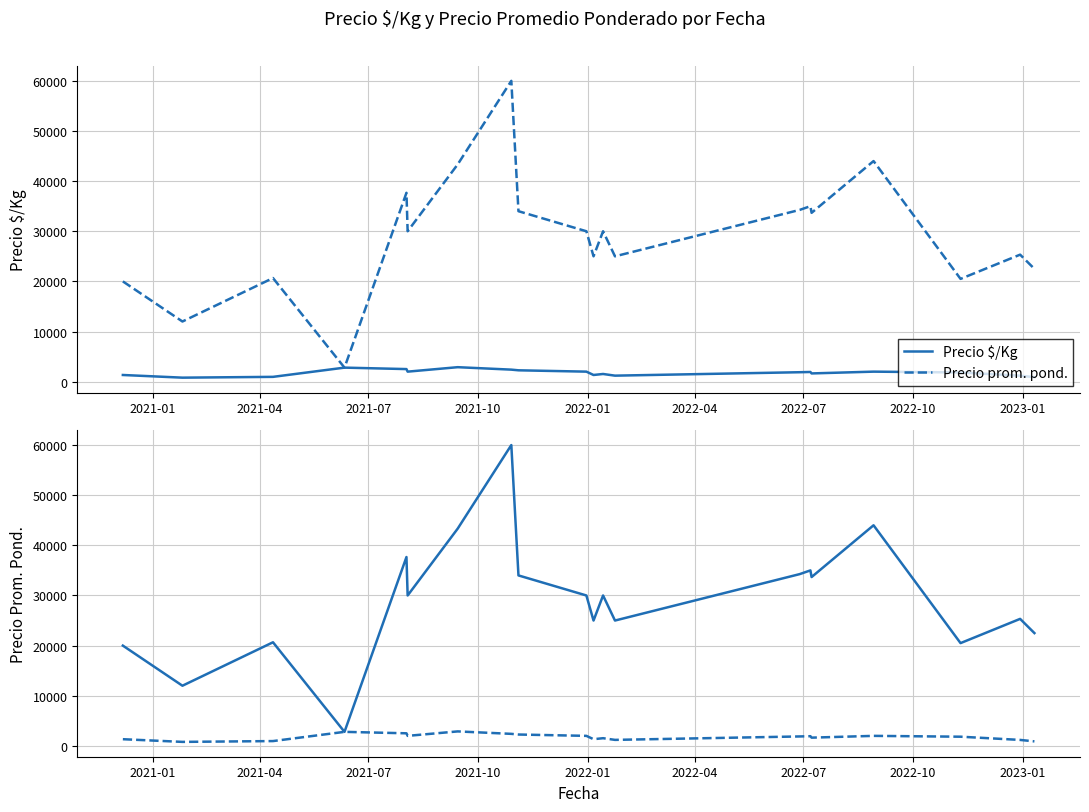

What is the average value of the Precio $/Kg series?

1770.7